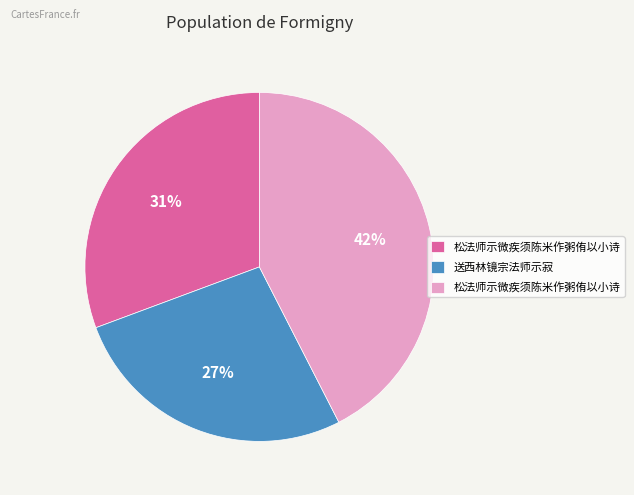

To the nearest percent, what is the average slice percentage?

33%